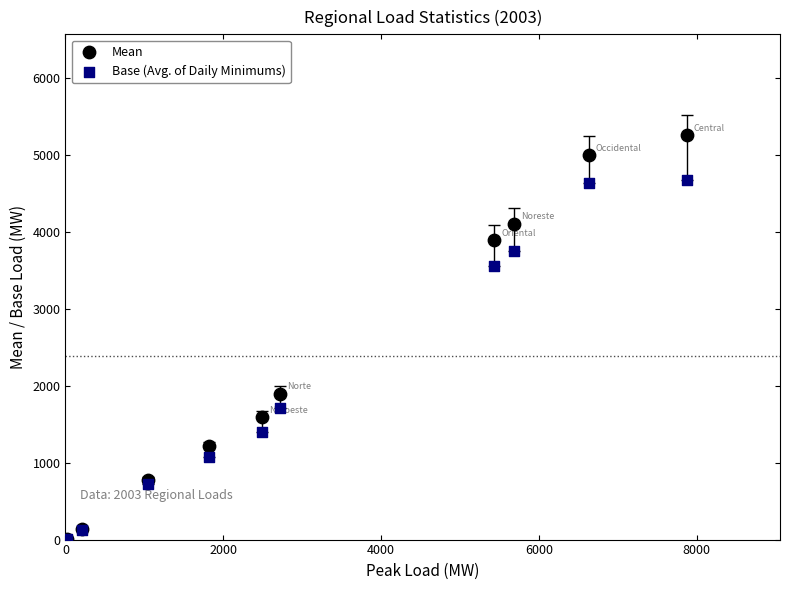

In the Base (Avg. of Daily Minimums) series, what Y value is closest to 2340?

1715